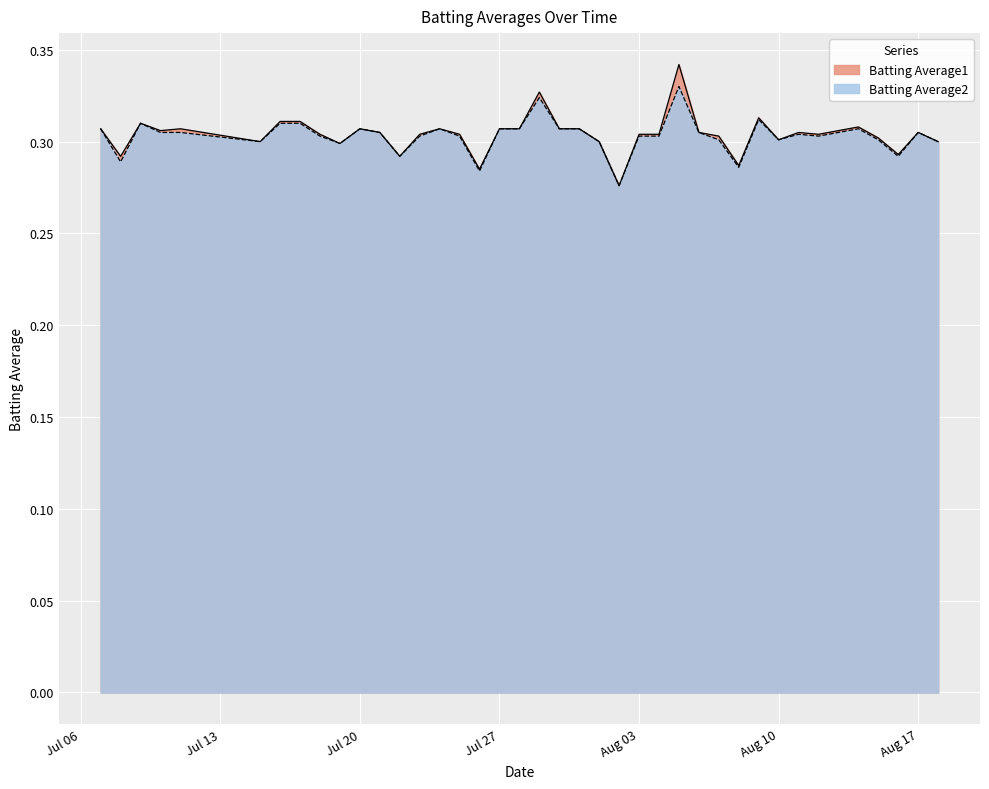

Which series has the largest range (max minus min)?

Batting Average1